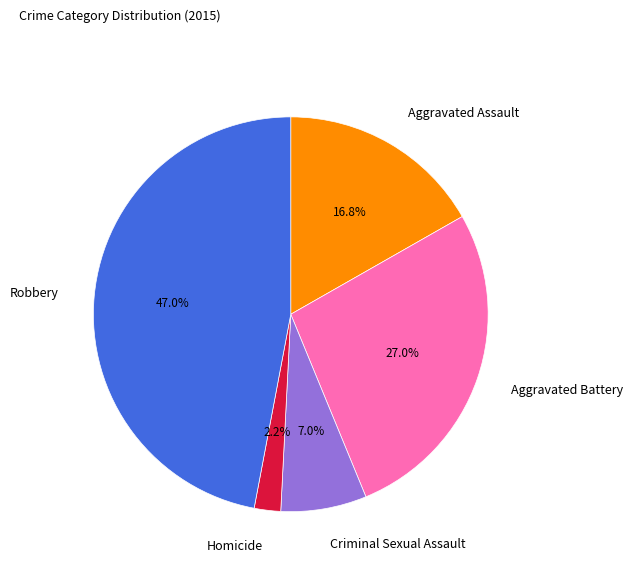

Count the number of slices in the pie.

5